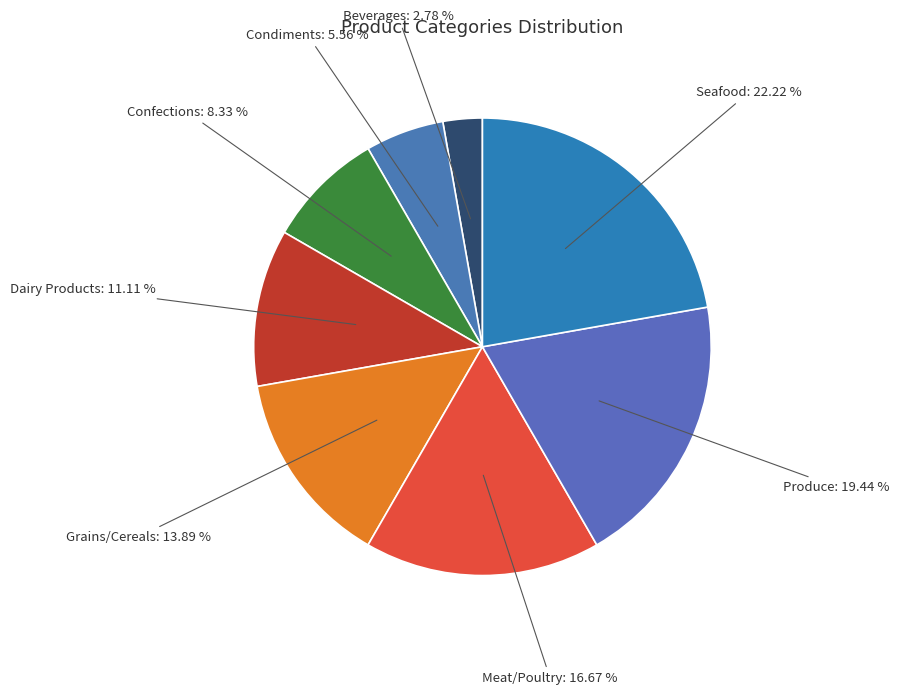

How many slices are in this pie chart?

8